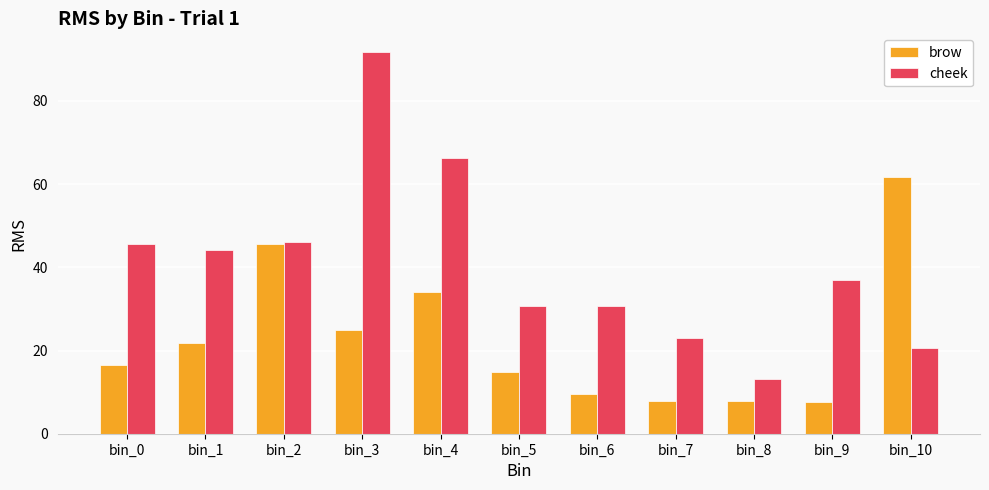

What is the difference between the brow values at bin_7 and bin_0?

8.6